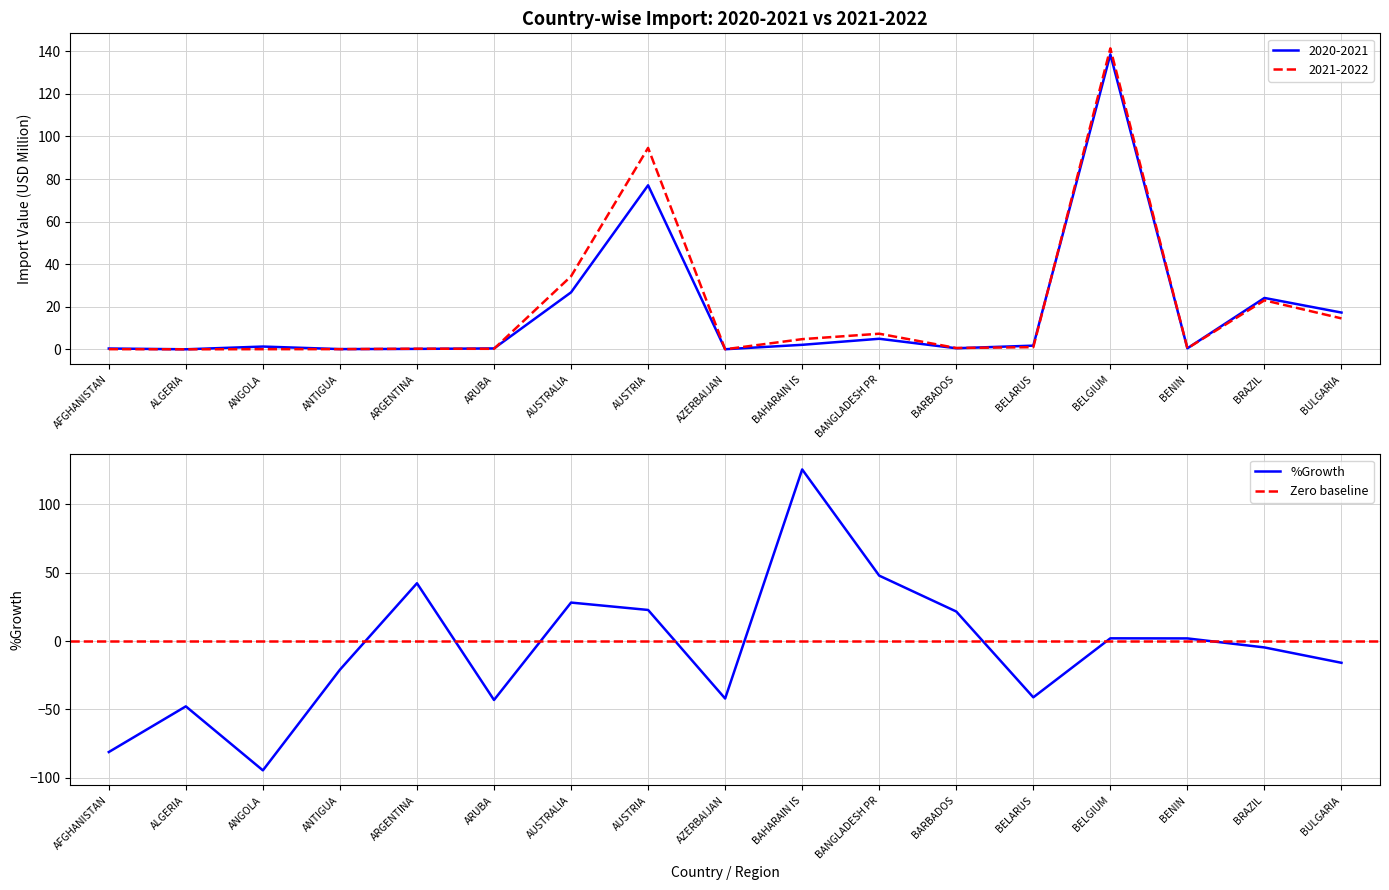

How many times do 2020-2021 and %Growth cross each other?

8